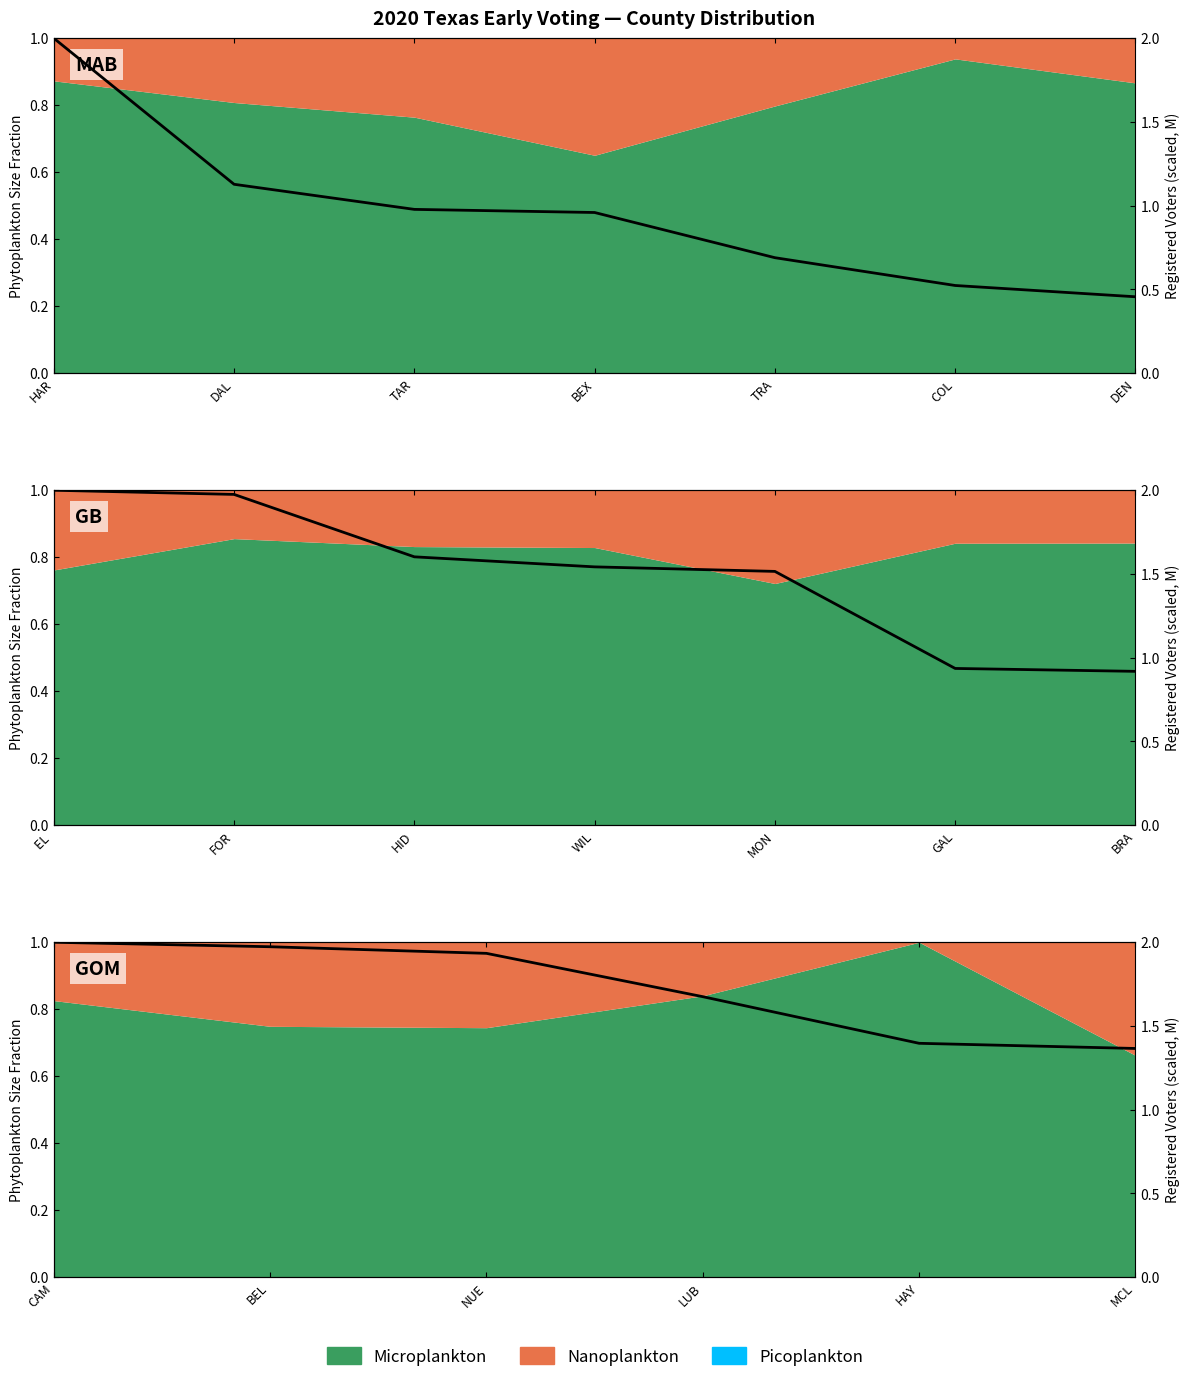

What is the label of the 6th point from the left?

MCL